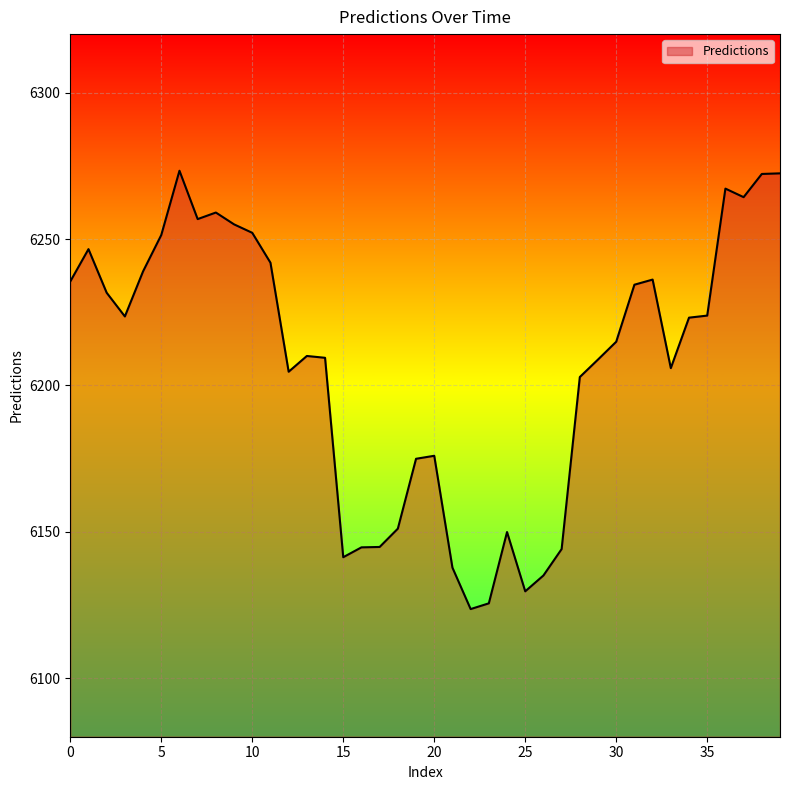

What is the difference between the maximum and minimum values?

149.7